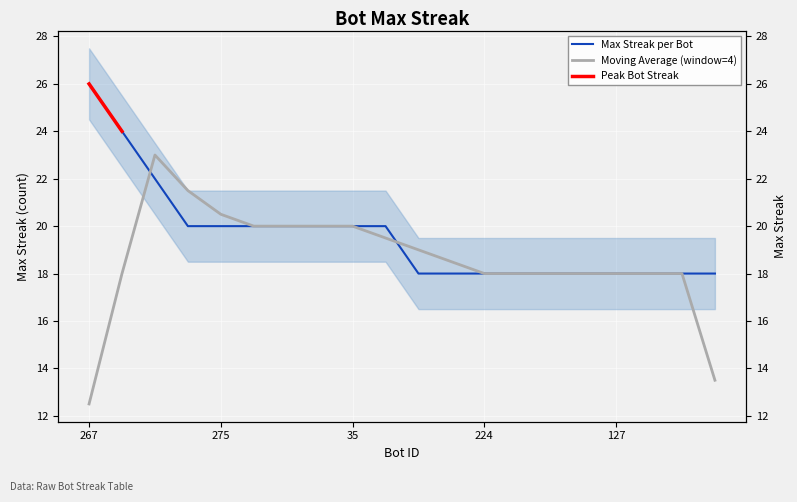

What position from the right is 277?

19